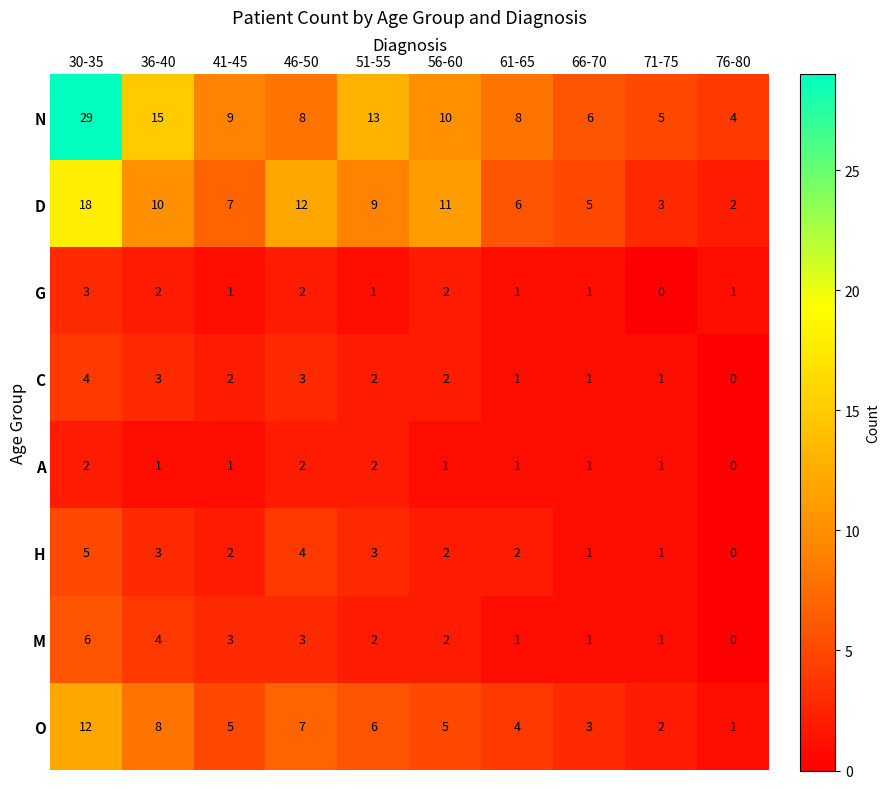

The H series shows 5 at 30-35. True or false?

True